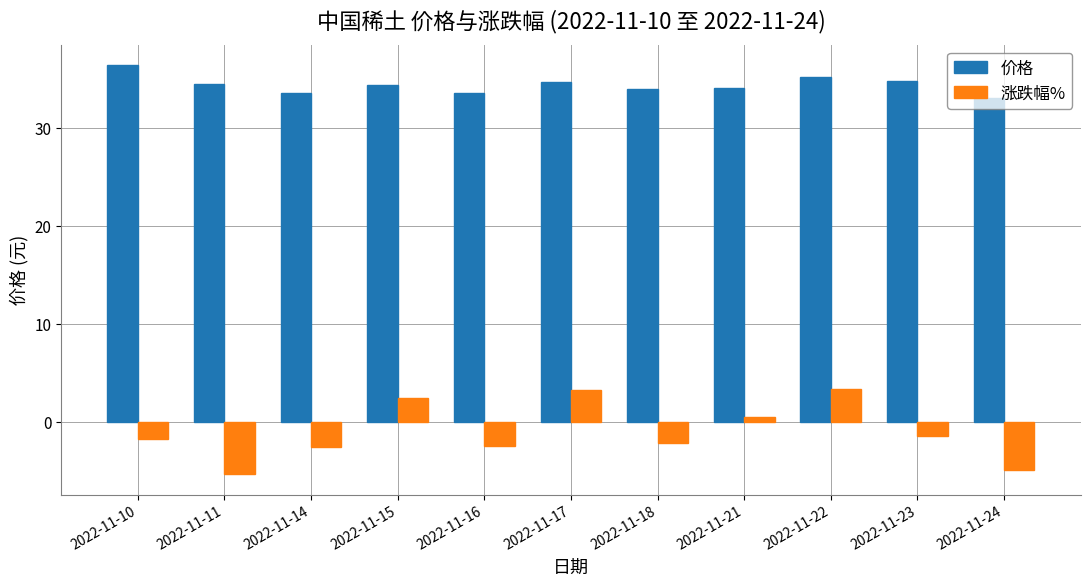

What is the difference between the 价格 values at 2022-11-17 and 2022-11-10?

1.7